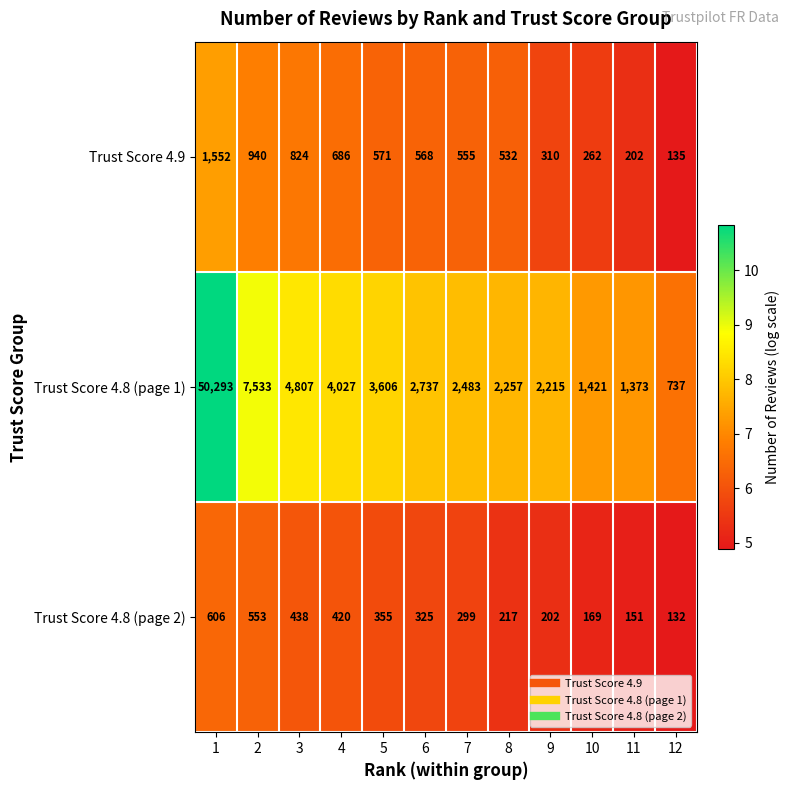

What is the smallest value displayed?

132